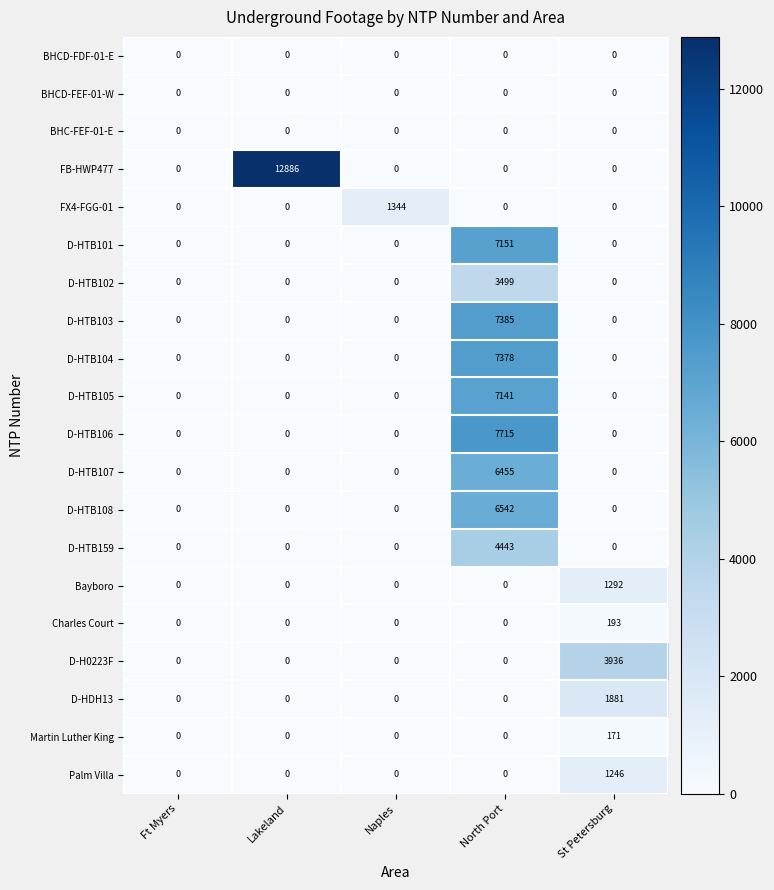

At how many categories does at least one series exceed 3205?

3